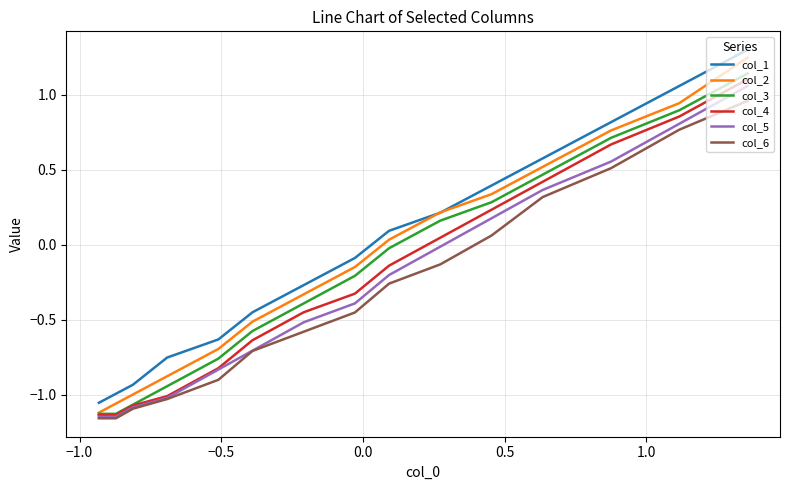

At how many categories does at least one series exceed 0?

7